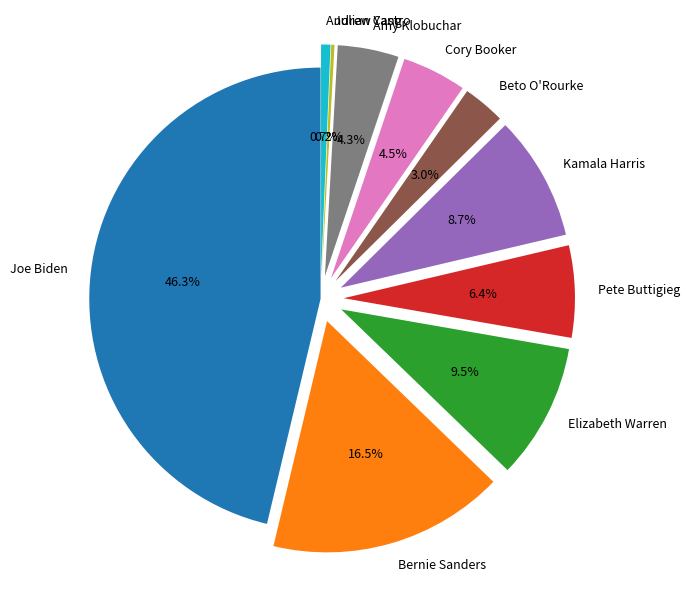

Which has a higher value, Beto O'Rourke or Bernie Sanders?

Bernie Sanders